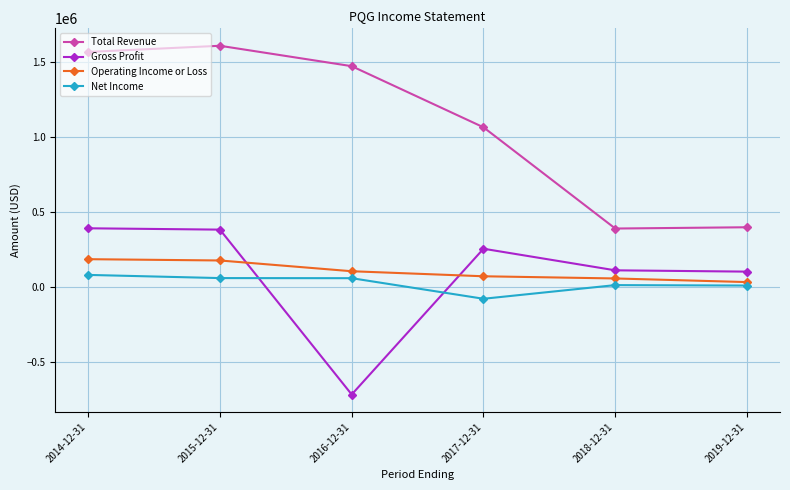

List the series in order of their peak value, highest first.

Total Revenue, Gross Profit, Operating Income or Loss, Net Income